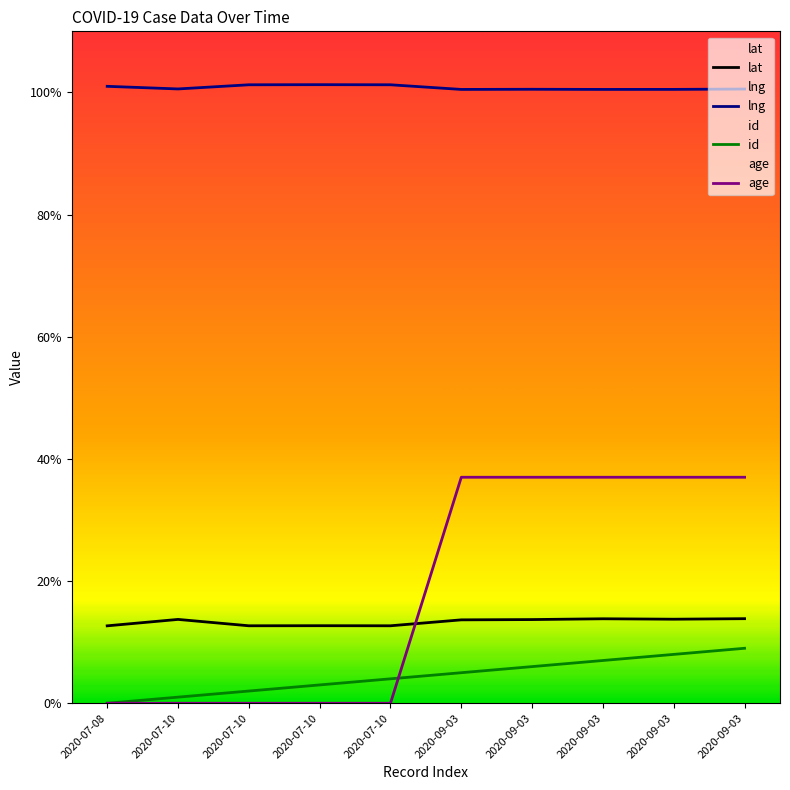

Is it true that age equals -12.4 at 2020-07-08?

False